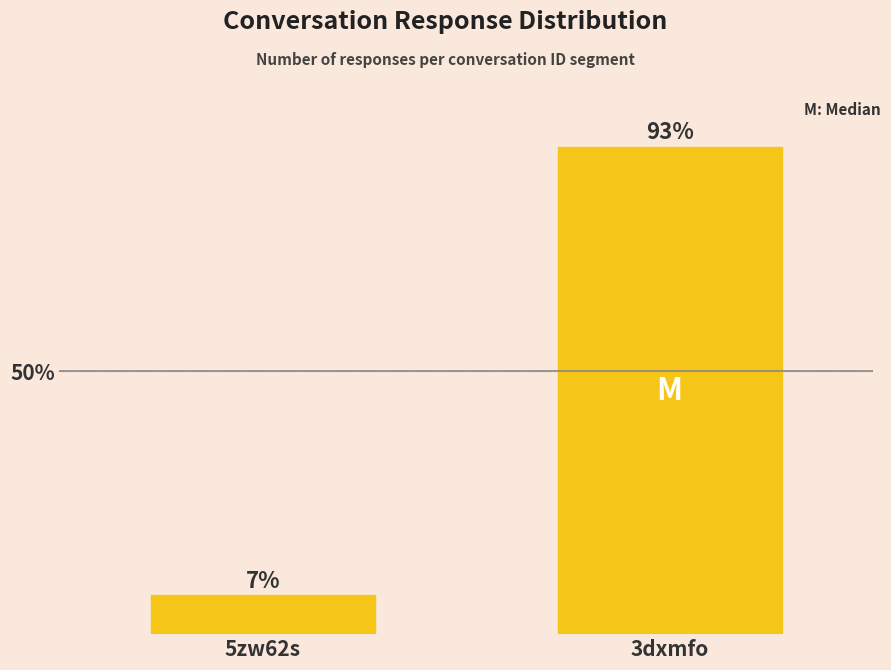

What is the difference between the values at 3dxmfo and 5zw62s?

85.2